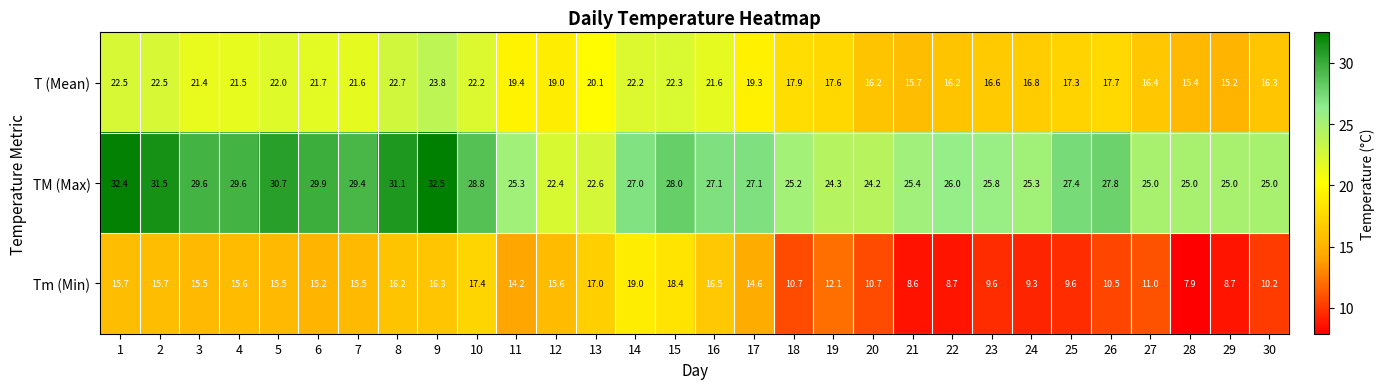

True or false: TM (Max) has a value of 27.8 at 26.

True